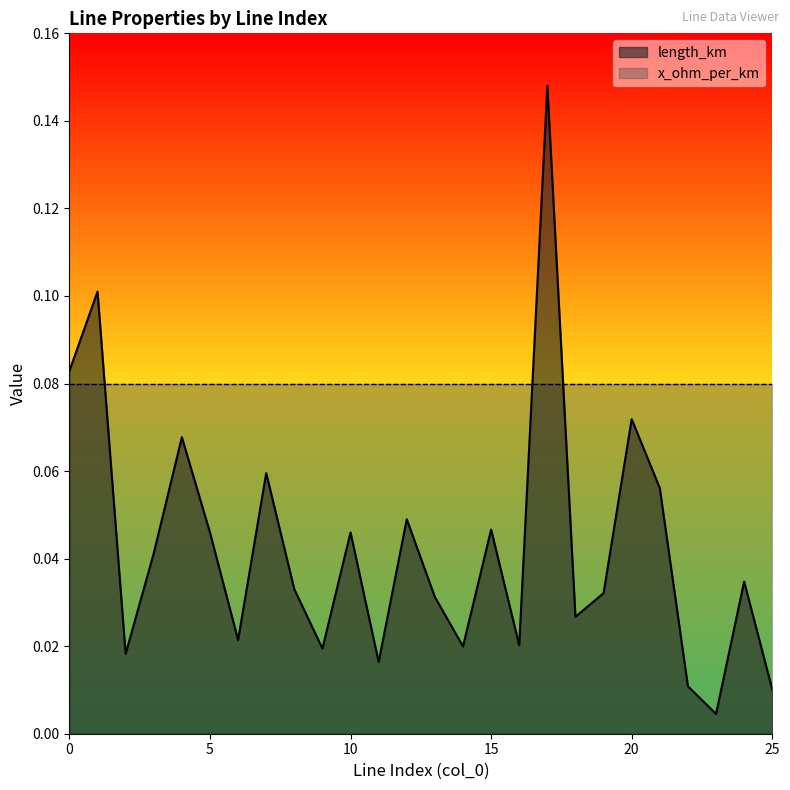

How many interior local valleys (lower than both neighbors) does the data have?

8